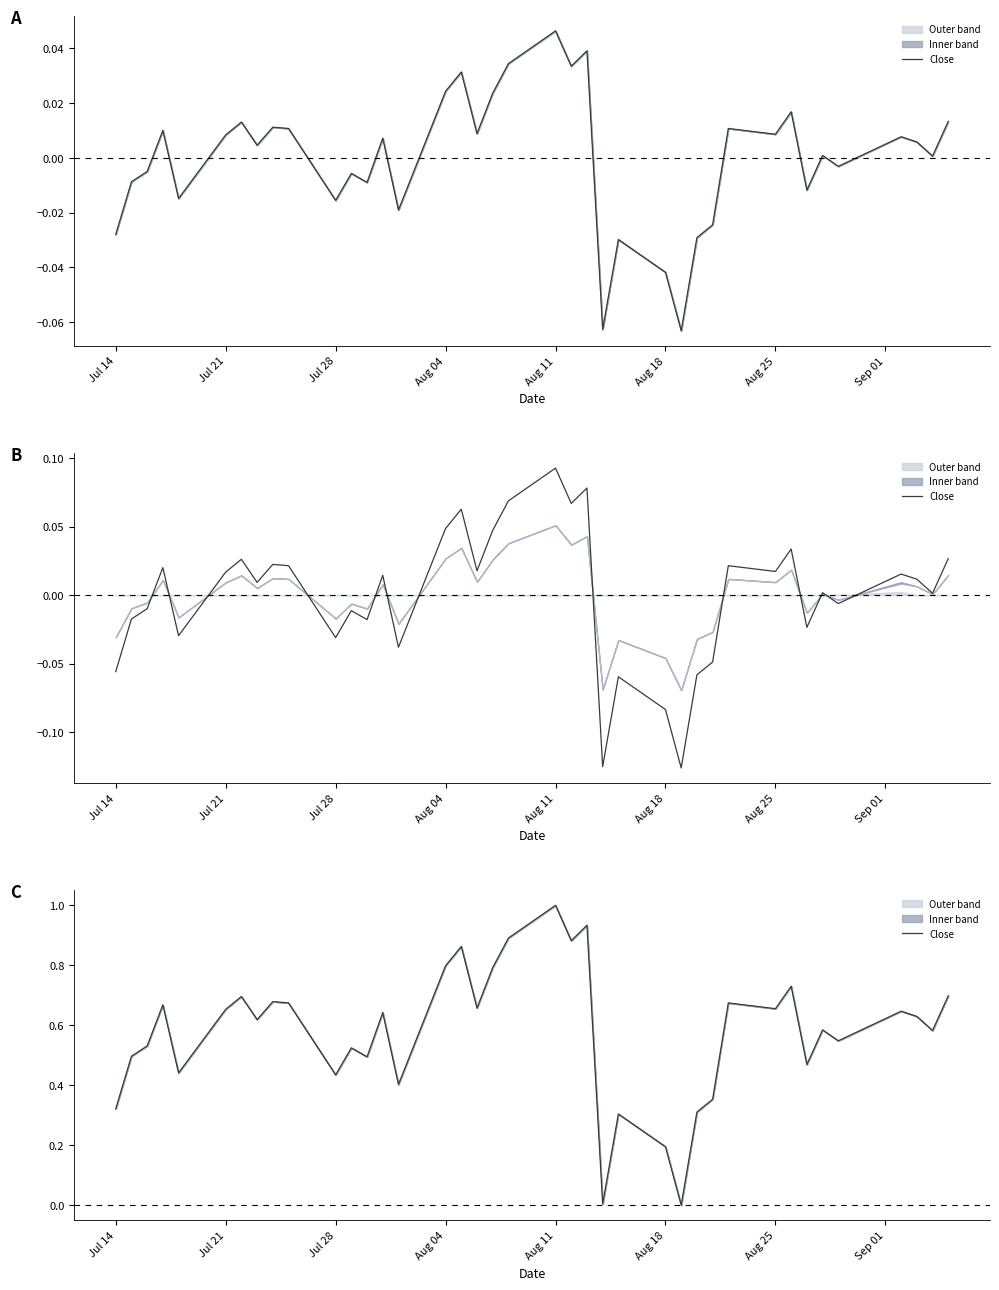

What is the difference between the maximum and minimum values?

1.0